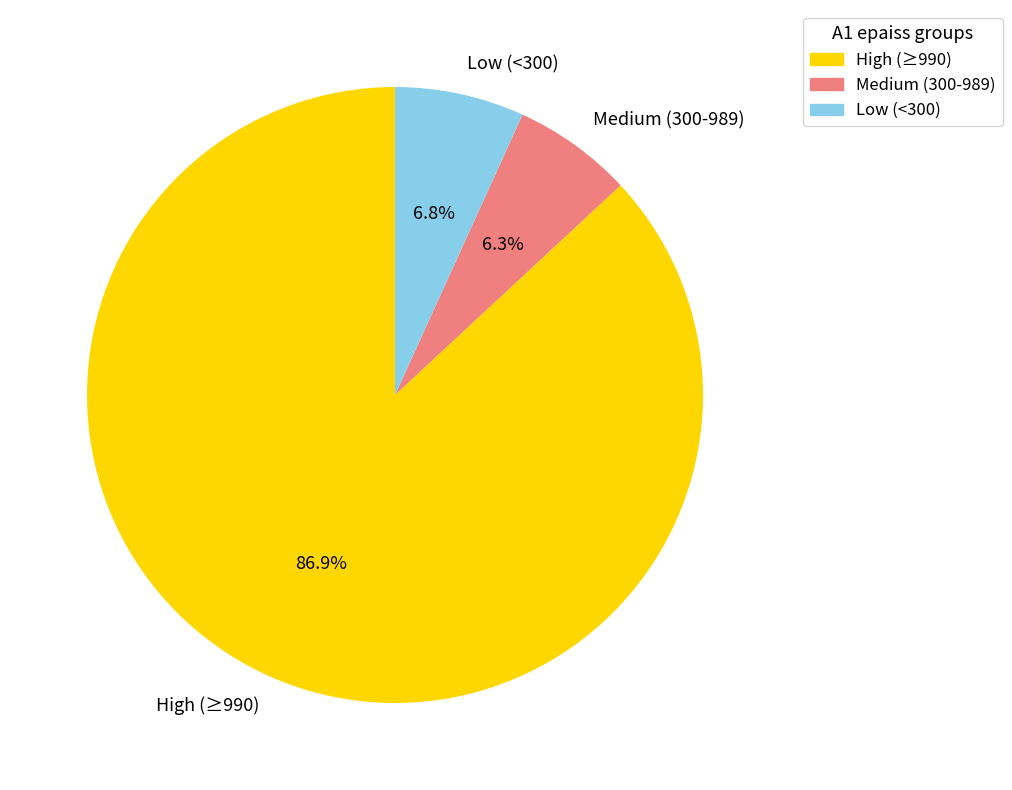

Which category has the biggest portion of the pie?

High (≥990)